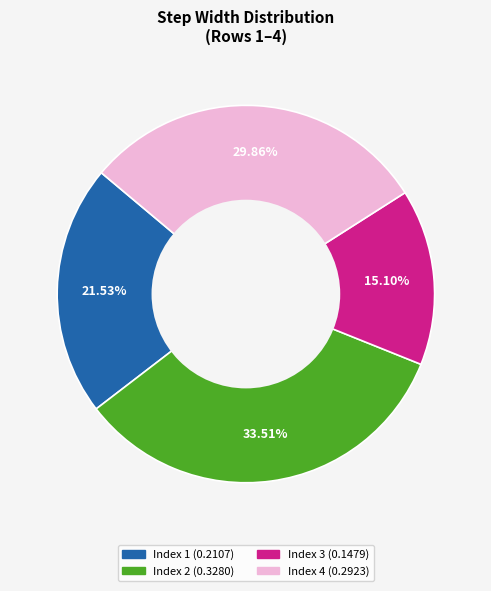

Does any single category account for the majority?

No